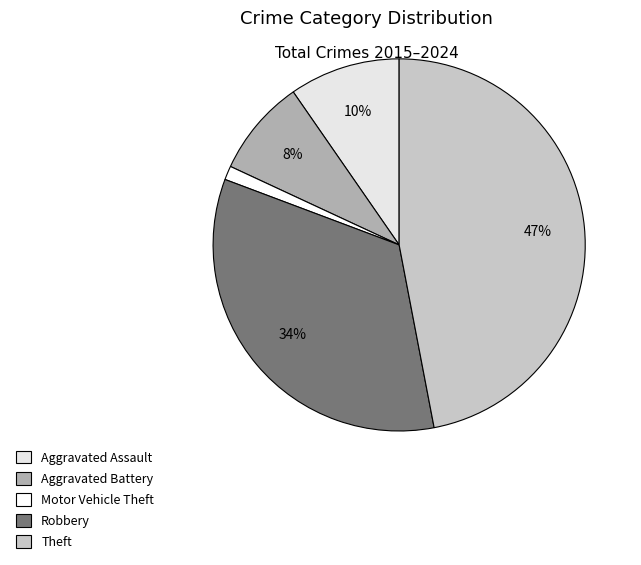

How many slices are in this pie chart?

5